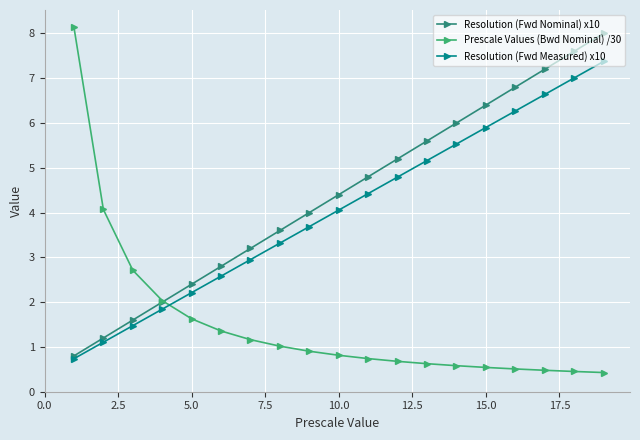

Which series has the largest range (max minus min)?

Prescale Values (Bwd Nominal) /30